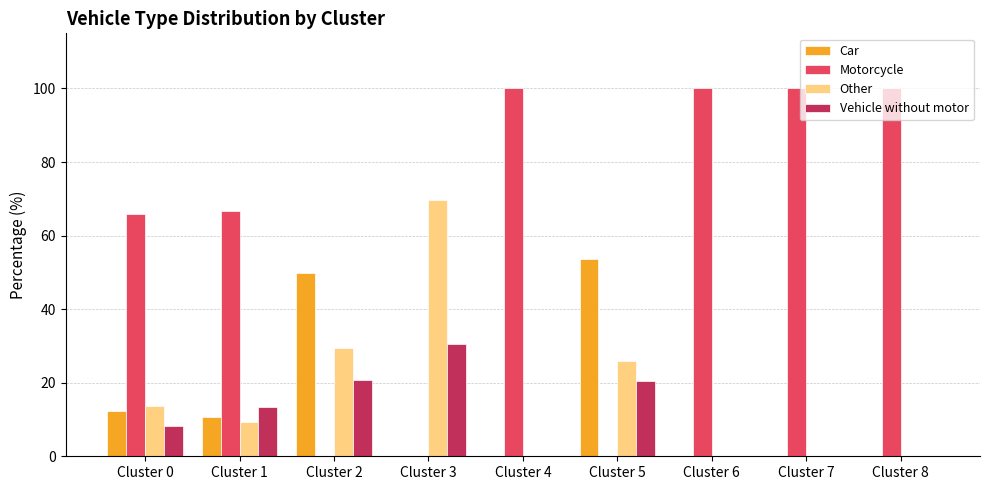

Is it true that Vehicle without motor equals 0.0 at Cluster 7?

True